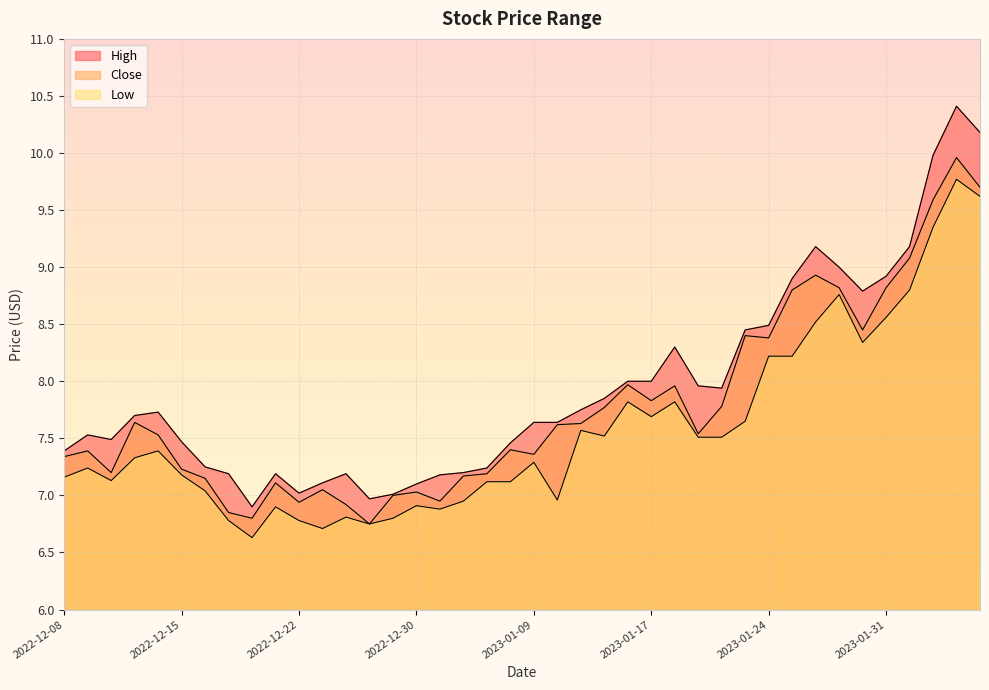

Reading left to right, extract all data points from this chart.

High: 2022-12-08=7.4	2022-12-09=7.5	2022-12-12=7.5	2022-12-13=7.7	2022-12-14=7.7	2022-12-15=7.5	2022-12-16=7.2	2022-12-19=7.2	2022-12-20=6.9	2022-12-21=7.2	2022-12-22=7.0	2022-12-23=7.1	2022-12-27=7.2	2022-12-28=7.0	2022-12-29=7.0	2022-12-30=7.1	2023-01-03=7.2	2023-01-04=7.2	2023-01-05=7.2	2023-01-06=7.5	2023-01-09=7.6	2023-01-10=7.6	2023-01-11=7.8	2023-01-12=7.8	2023-01-13=8.0	2023-01-17=8.0	2023-01-18=8.3	2023-01-19=8.0	2023-01-20=7.9	2023-01-23=8.4	2023-01-24=8.5	2023-01-25=8.9	2023-01-26=9.2	2023-01-27=9.0	2023-01-30=8.8	2023-01-31=8.9	2023-02-01=9.2	2023-02-02=10.0	2023-02-03=10.4	2023-02-06=10.2
Close: 2022-12-08=7.3	2022-12-09=7.4	2022-12-12=7.2	2022-12-13=7.6	2022-12-14=7.5	2022-12-15=7.2	2022-12-16=7.2	2022-12-19=6.8	2022-12-20=6.8	2022-12-21=7.1	2022-12-22=6.9	2022-12-23=7.1	2022-12-27=6.9	2022-12-28=6.8	2022-12-29=7.0	2022-12-30=7.0	2023-01-03=6.9	2023-01-04=7.2	2023-01-05=7.2	2023-01-06=7.4	2023-01-09=7.4	2023-01-10=7.6	2023-01-11=7.6	2023-01-12=7.8	2023-01-13=8.0	2023-01-17=7.8	2023-01-18=8.0	2023-01-19=7.5	2023-01-20=7.8	2023-01-23=8.4	2023-01-24=8.4	2023-01-25=8.8	2023-01-26=8.9	2023-01-27=8.8	2023-01-30=8.4	2023-01-31=8.8	2023-02-01=9.1	2023-02-02=9.6	2023-02-03=10.0	2023-02-06=9.7
Low: 2022-12-08=7.2	2022-12-09=7.2	2022-12-12=7.1	2022-12-13=7.3	2022-12-14=7.4	2022-12-15=7.2	2022-12-16=7.0	2022-12-19=6.8	2022-12-20=6.6	2022-12-21=6.9	2022-12-22=6.8	2022-12-23=6.7	2022-12-27=6.8	2022-12-28=6.8	2022-12-29=6.8	2022-12-30=6.9	2023-01-03=6.9	2023-01-04=6.9	2023-01-05=7.1	2023-01-06=7.1	2023-01-09=7.3	2023-01-10=7.0	2023-01-11=7.6	2023-01-12=7.5	2023-01-13=7.8	2023-01-17=7.7	2023-01-18=7.8	2023-01-19=7.5	2023-01-20=7.5	2023-01-23=7.7	2023-01-24=8.2	2023-01-25=8.2	2023-01-26=8.5	2023-01-27=8.8	2023-01-30=8.3	2023-01-31=8.6	2023-02-01=8.8	2023-02-02=9.4	2023-02-03=9.8	2023-02-06=9.6